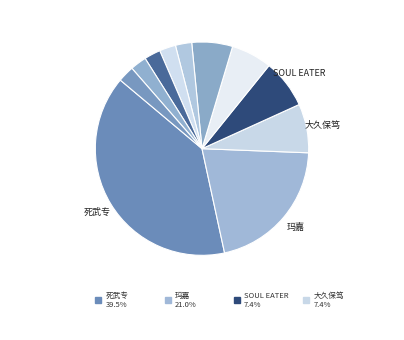

How many slices are in this pie chart?

11